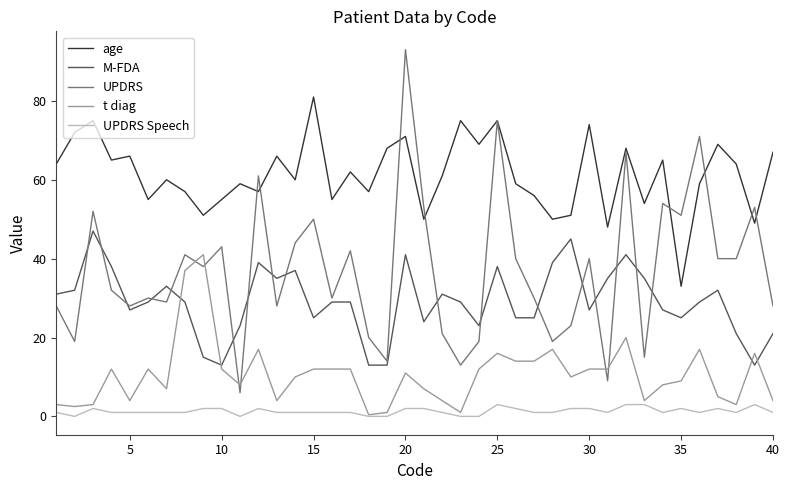

True or false: t diag and UPDRS cross at least once.

True